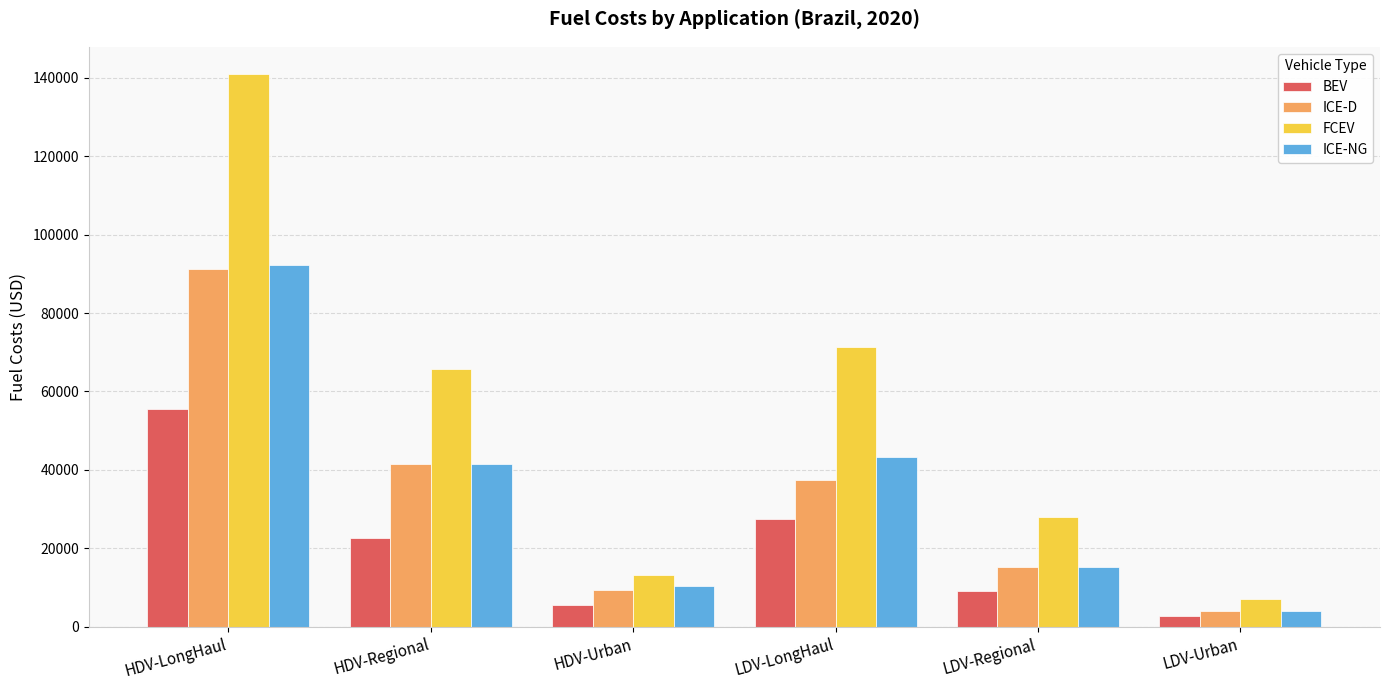

What are all the series names shown in the legend?

BEV, ICE-D, FCEV, ICE-NG